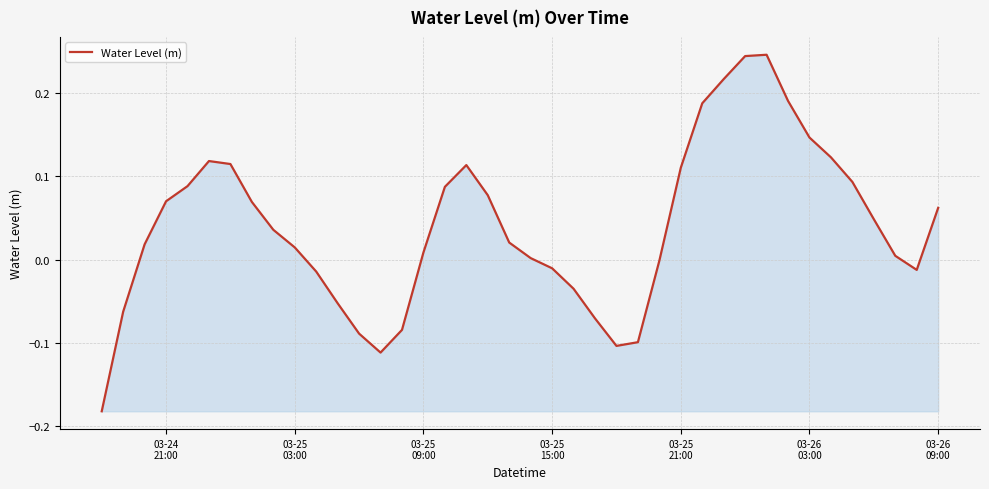

What is the difference between the maximum and minimum values?

0.4